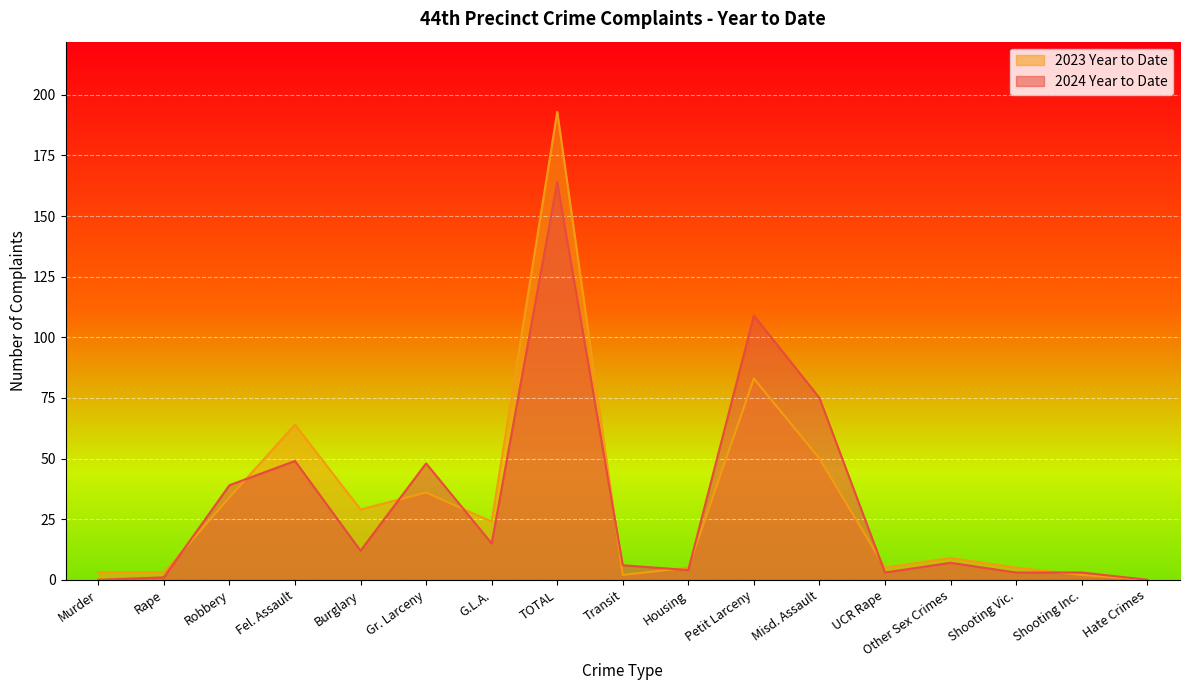

How many positive values does the 2023 Year to Date series have?

16